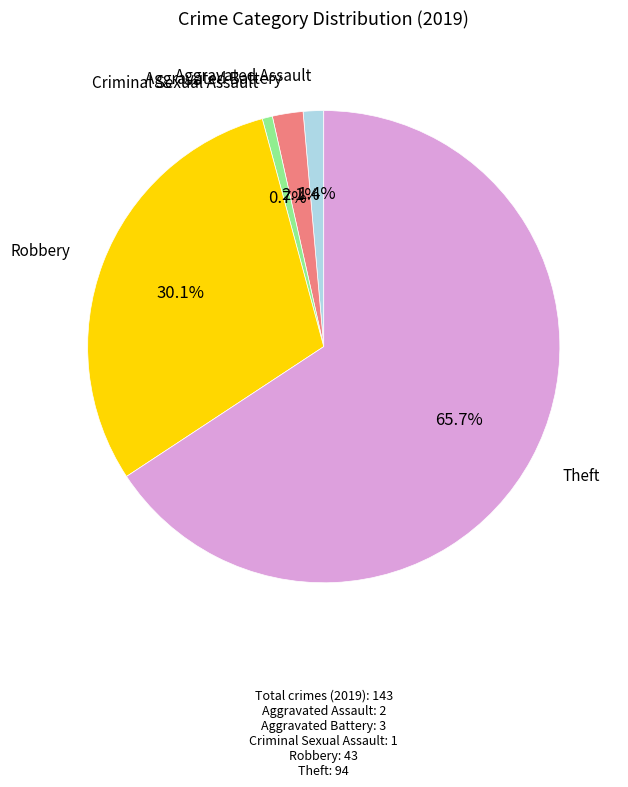

Does any single category account for the majority?

Yes